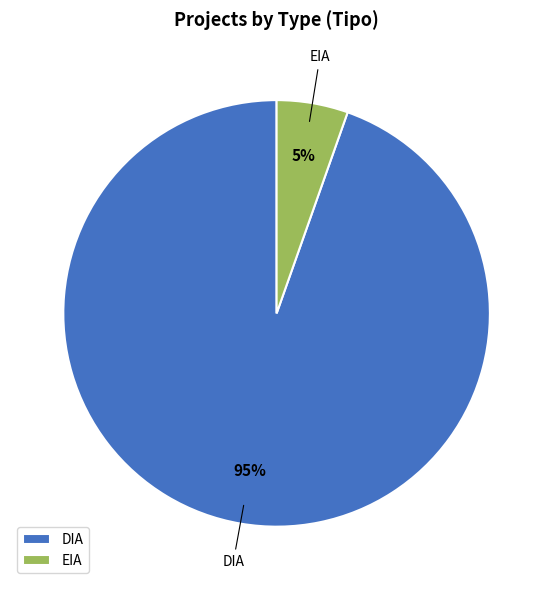

What is the smallest slice in the pie chart?

EIA